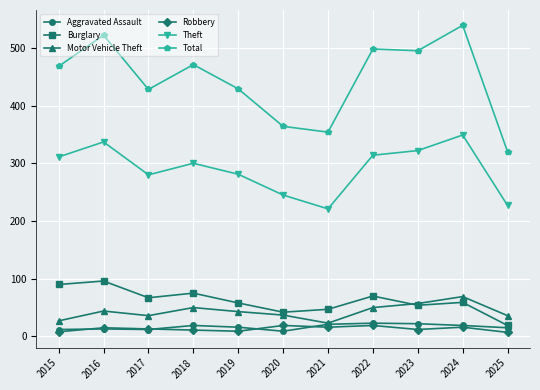

What is the difference between the second highest and minimum values in the Aggravated Assault series?

13